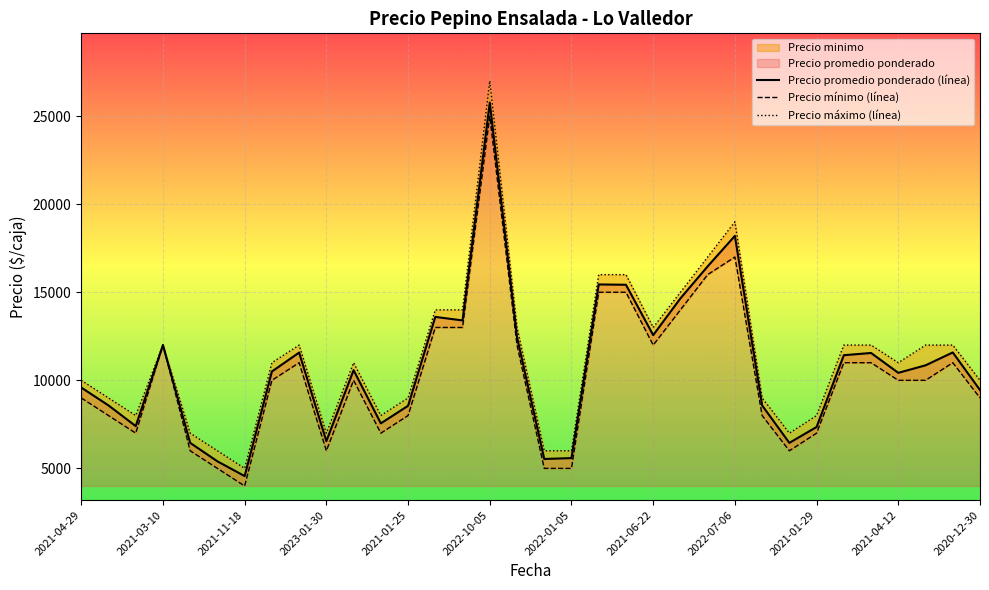

Reading right to left, extract all data points from this chart.

Precio promedio ponderado: 9448	11582	10850	10425	11552	11425	7350	6448	8575	18200	16471	14651	12565	15425	15443	5584	5533	12456	25767	13400	13600	8552	7556	10575	6549	11575	10500	4562	5400	6448	12000	7400	8575	9590
Precio minimo: 9000	11000	10000	10000	11000	11000	7000	6000	8000	17000	16000	14000	12000	15000	15000	5000	5000	12000	25000	13000	13000	8000	7000	10000	6000	11000	10000	4000	5000	6000	12000	7000	8000	9000
Precio maximo: 10000	12000	12000	11000	12000	12000	8000	7000	9000	19000	17000	15000	13000	16000	16000	6000	6000	13000	27000	14000	14000	9000	8000	11000	7000	12000	11000	5000	6000	7000	12000	8000	9000	10000